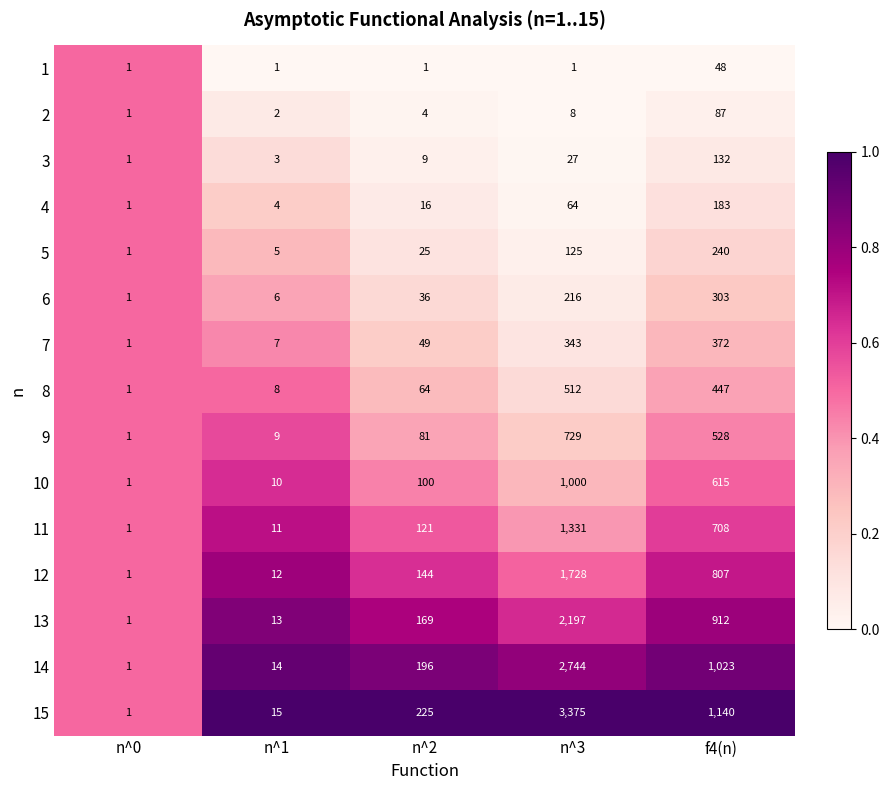

Rank the series by their maximum value, from lowest to highest.

1, 2, 3, 4, 5, 6, 7, 8, 9, 10, 11, 12, 13, 14, 15